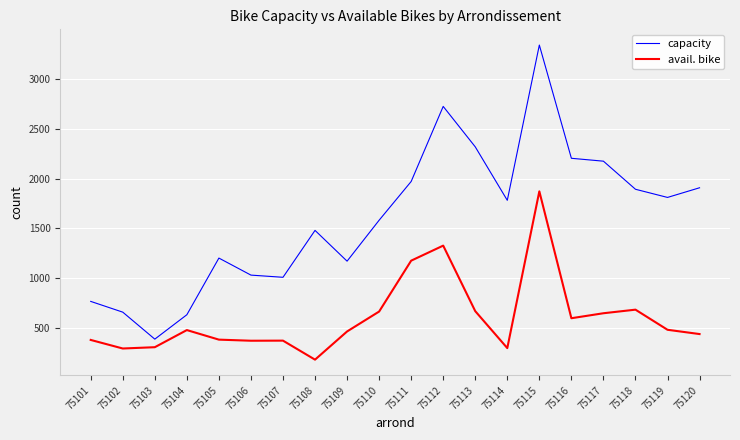

True or false: capacity has more than 0 interior local peaks.

True